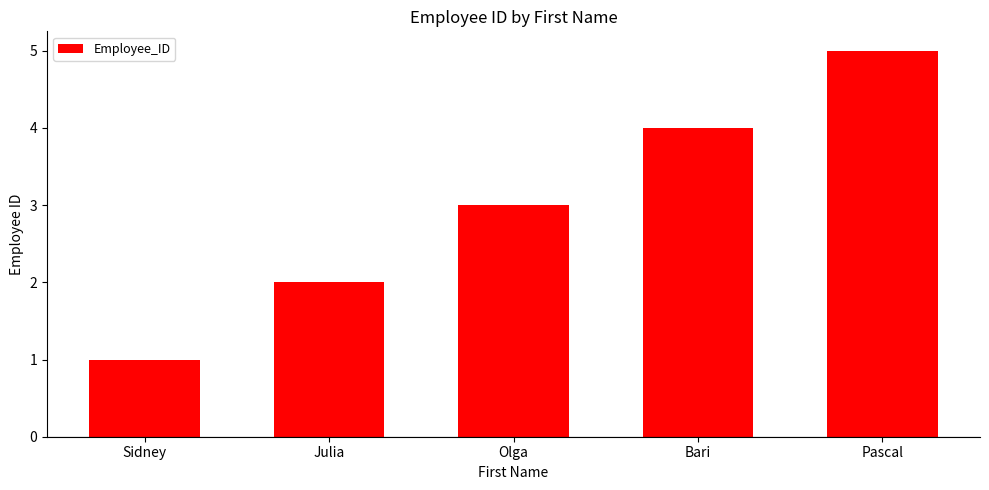

What is the label of the 3rd bar from the right?

Olga